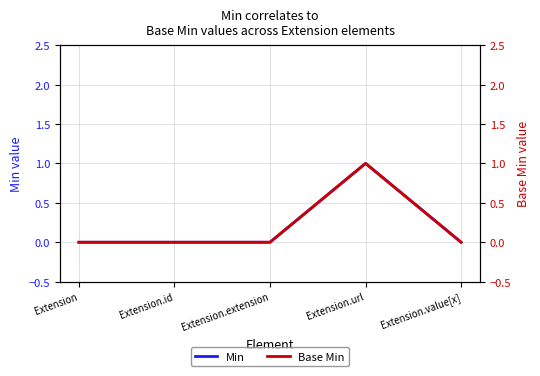

Reading right to left, what are all the values shown in this chart?

Min: Extension.value[x]=0	Extension.url=1	Extension.extension=0	Extension.id=0	Extension=0
Base Min: Extension.value[x]=0	Extension.url=1	Extension.extension=0	Extension.id=0	Extension=0